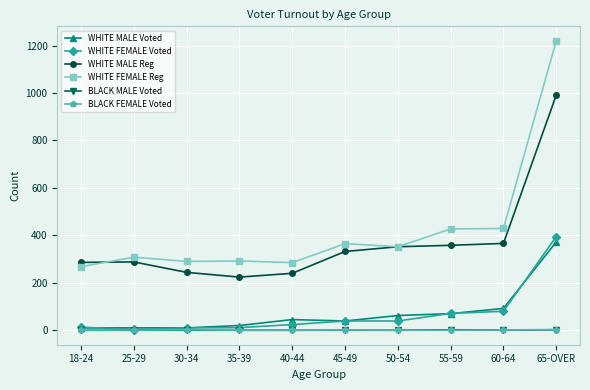

What is the sum of the WHITE FEMALE Reg values at 65-OVER and 45-49?

1585